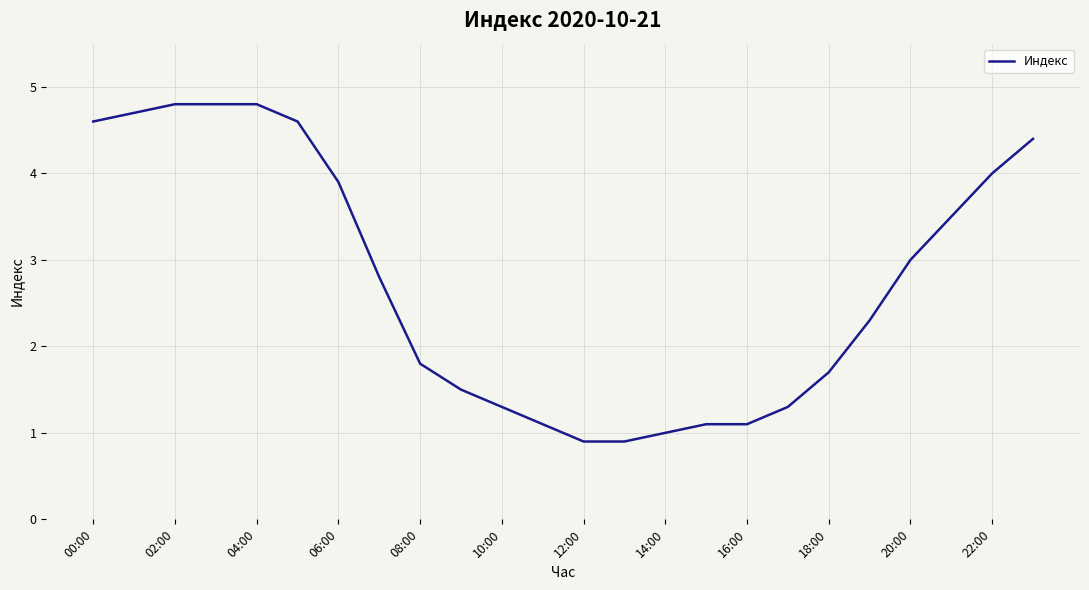

What is the difference between the maximum and minimum values?

3.9